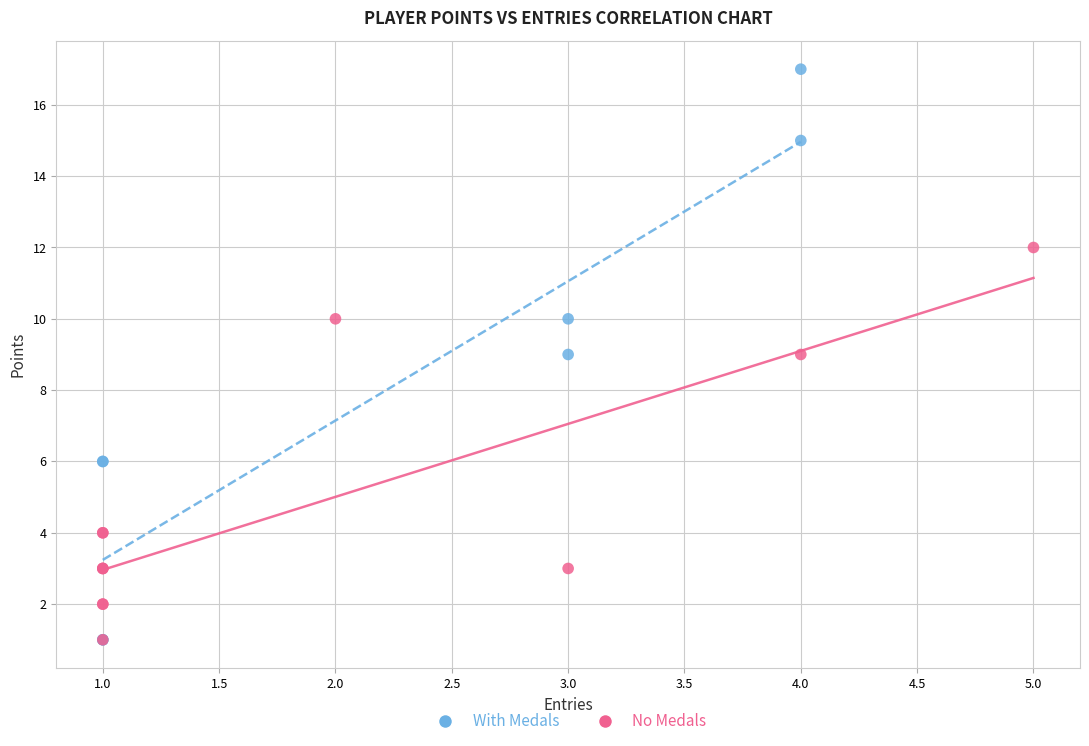

Which series has the largest Y range (max minus min)?

With Medals